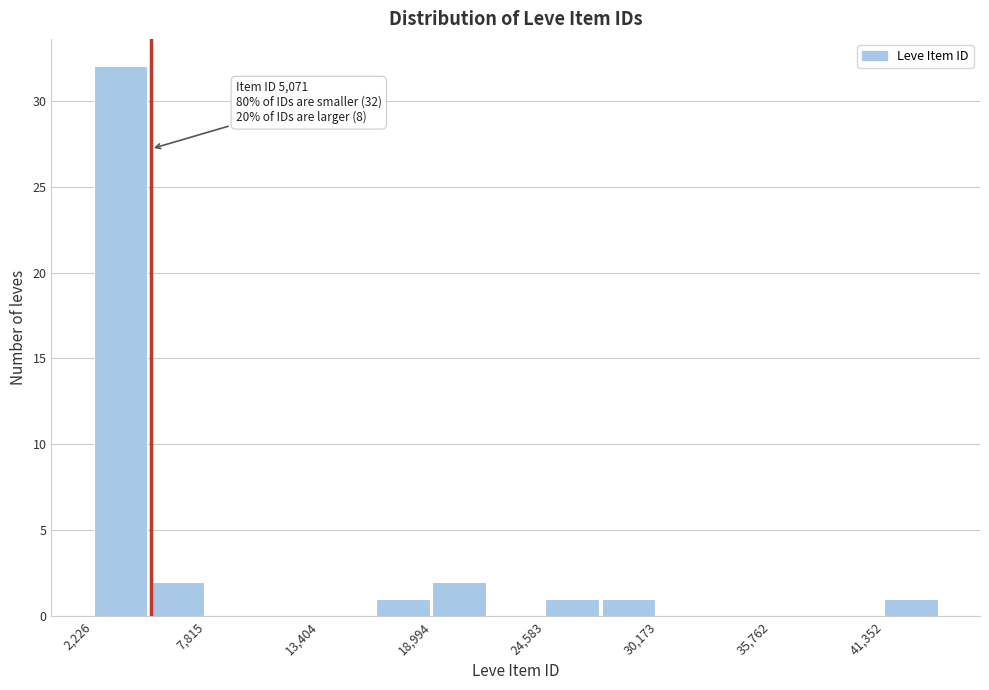

Read against the x-axis, roughly where is the centre of the tallest bar?

4000